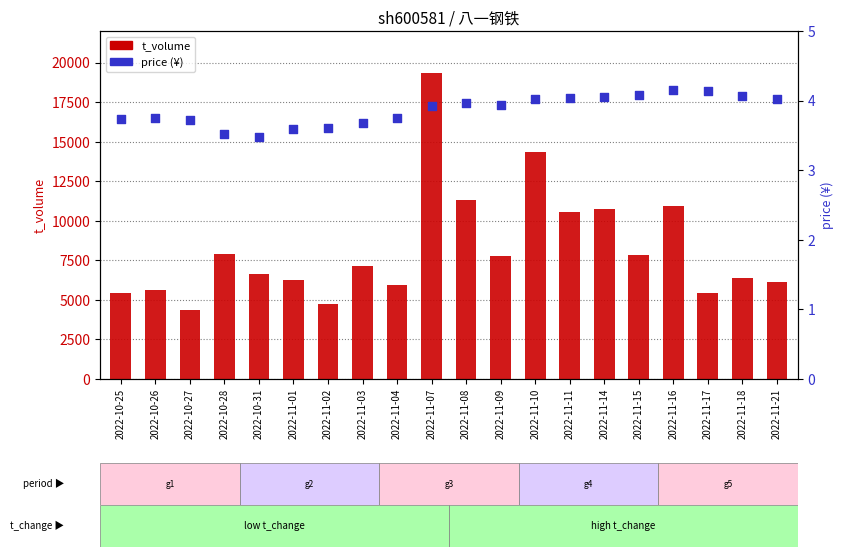

At how many categories does at least one series exceed 834?

20